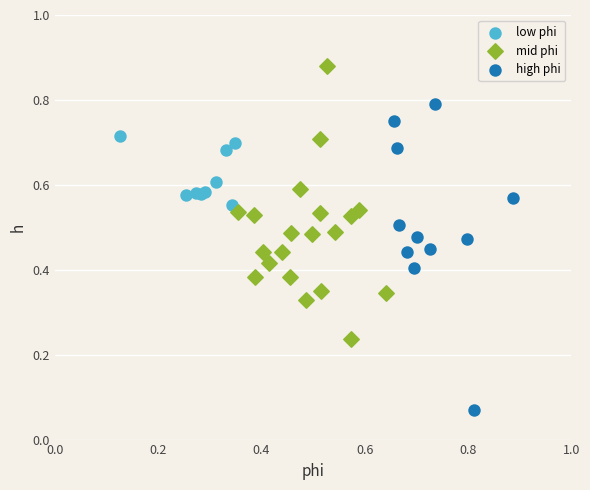

What are all the series names shown in the legend?

low phi, mid phi, high phi